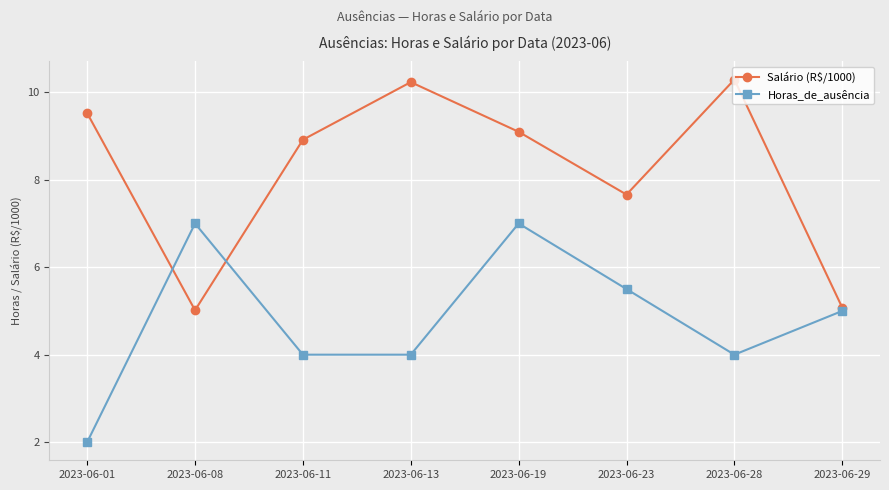

How many intersections are there between Horas_de_ausência and Salário (R$/1000)?

2